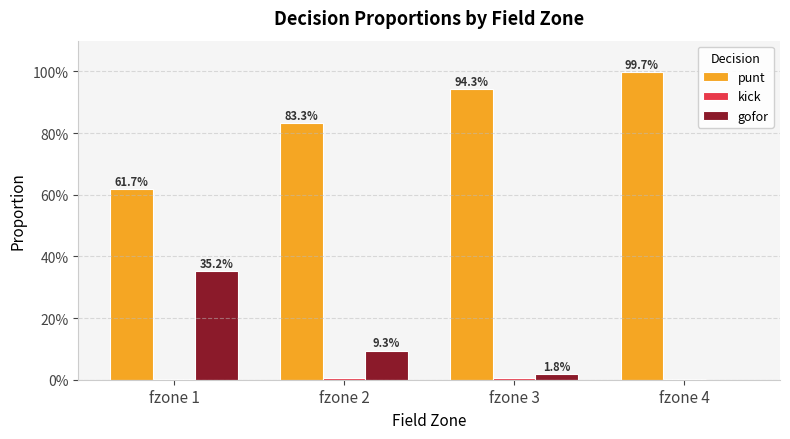

Reading left to right, list all the values displayed in this chart.

punt: fzone 1=0.6	fzone 2=0.8	fzone 3=0.9	fzone 4=1.0
kick: fzone 1=0.0	fzone 2=0.0	fzone 3=0.0	fzone 4=0.0
gofor: fzone 1=0.4	fzone 2=0.1	fzone 3=0.0	fzone 4=0.0